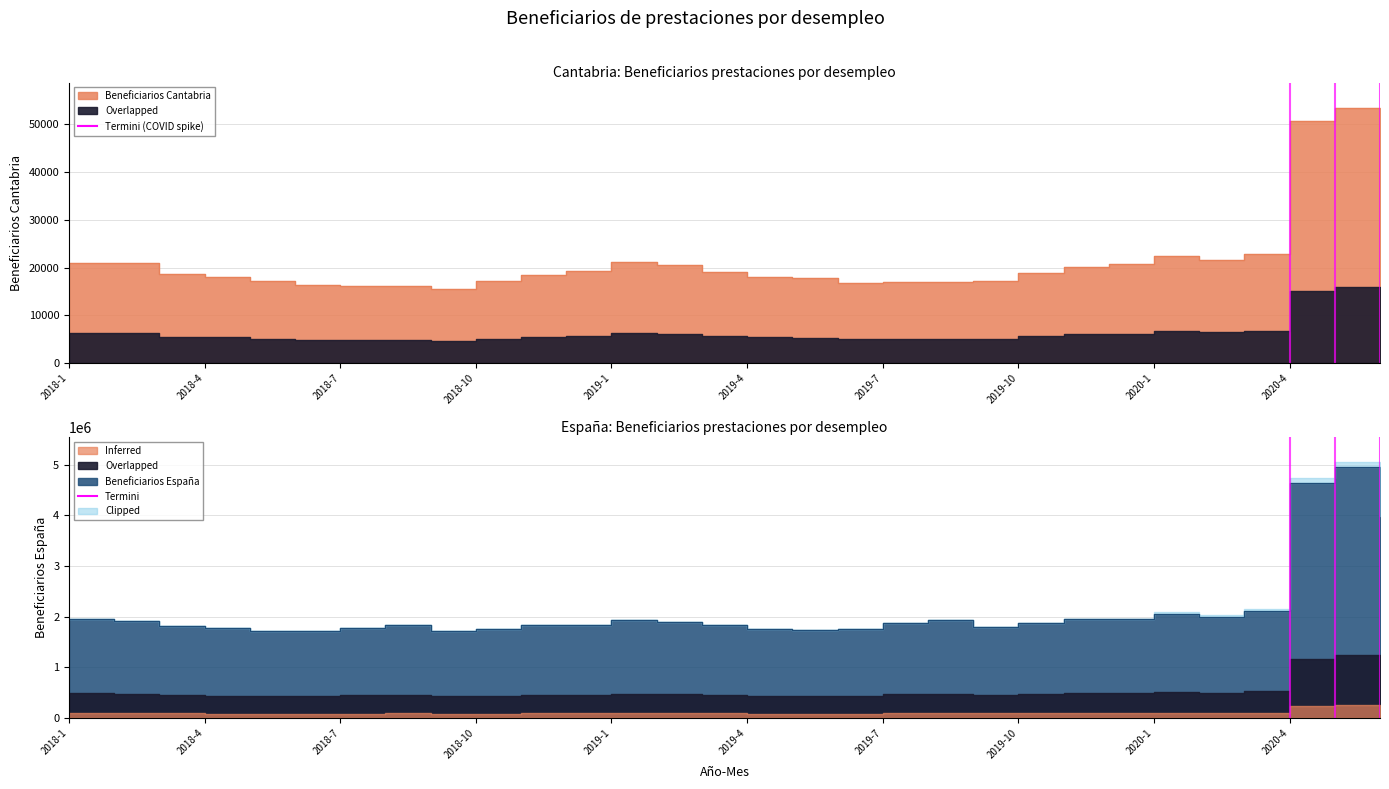

True or false: Beneficiarios Cantabria has a value of 89994 at 2020-5.

False